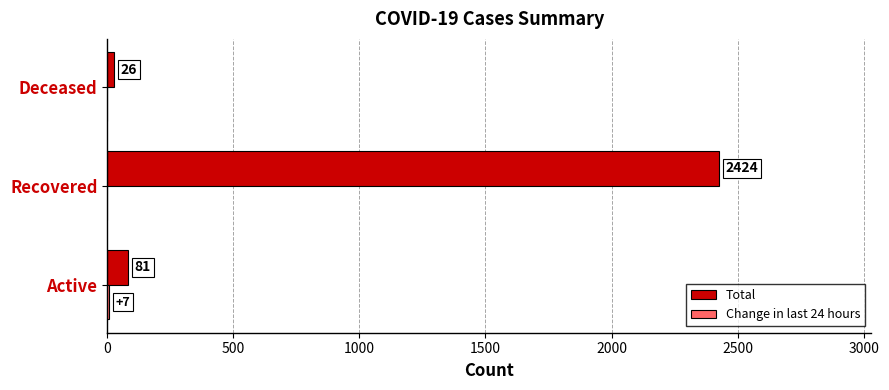

Count the number of categories in the chart.

3